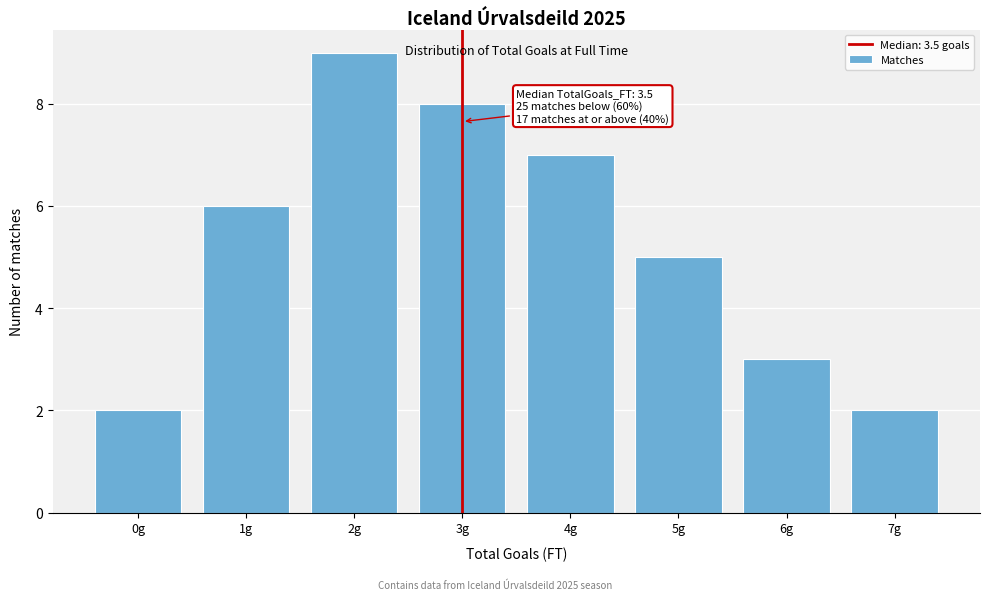

Reading right to left, transcribe all the data shown in this chart.

7g=2	6g=3	5g=5	4g=7	3g=8	2g=9	1g=6	0g=2